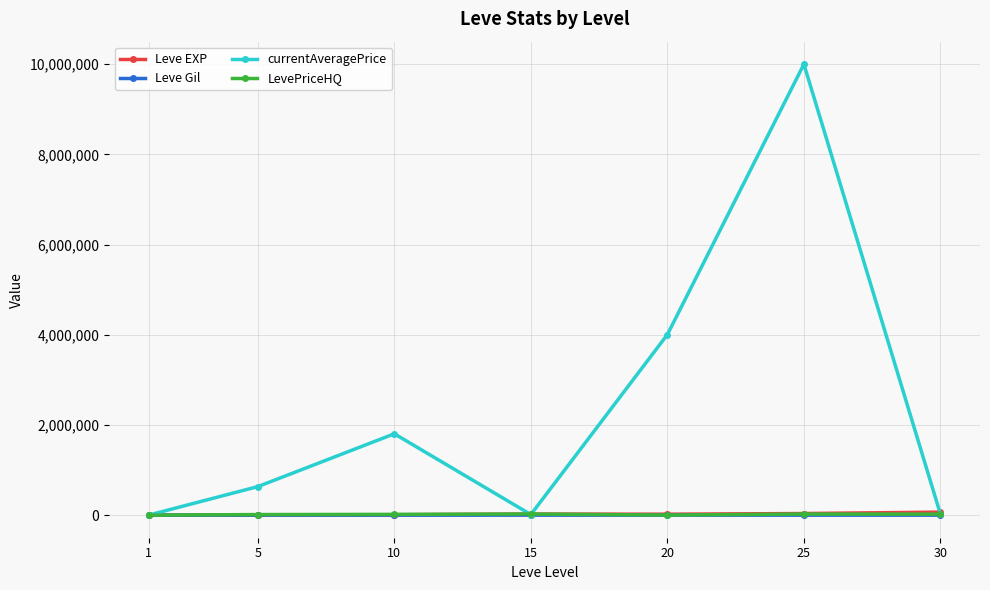

Which series has the largest range (max minus min)?

currentAveragePrice